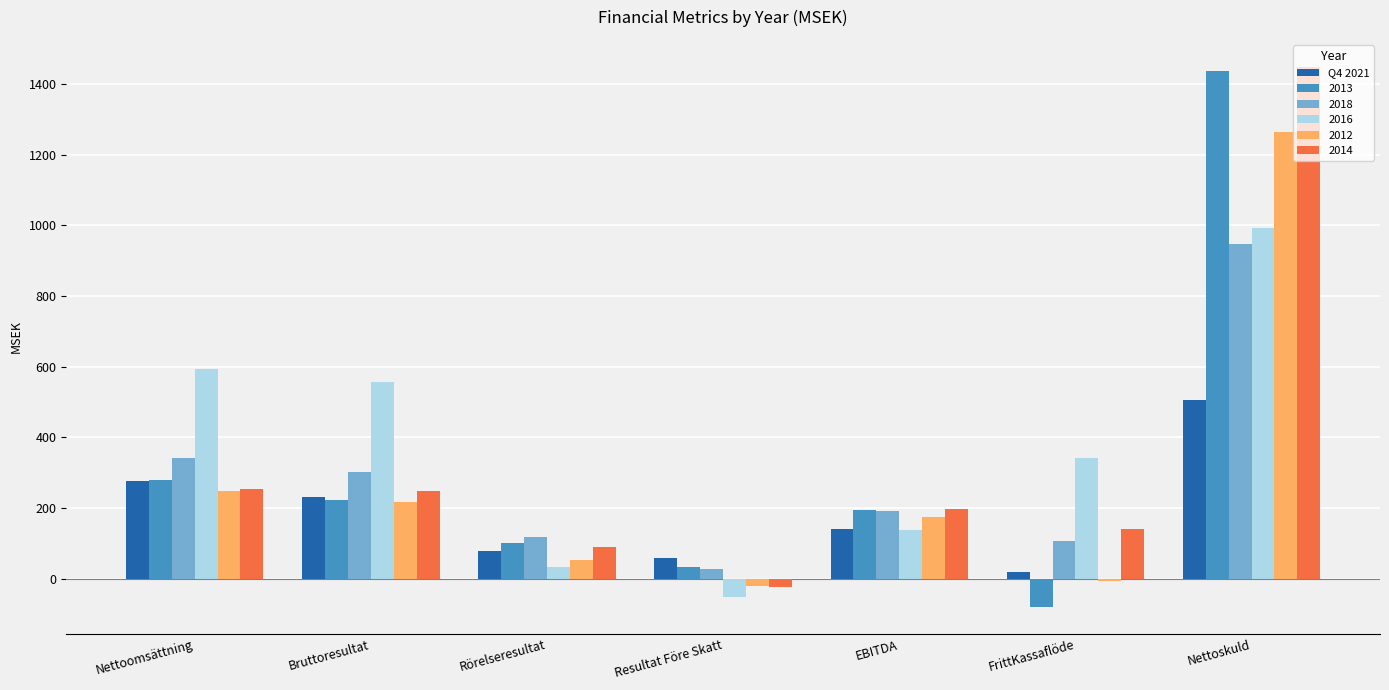

At which category is the sum across all series the highest?

Nettoskuld